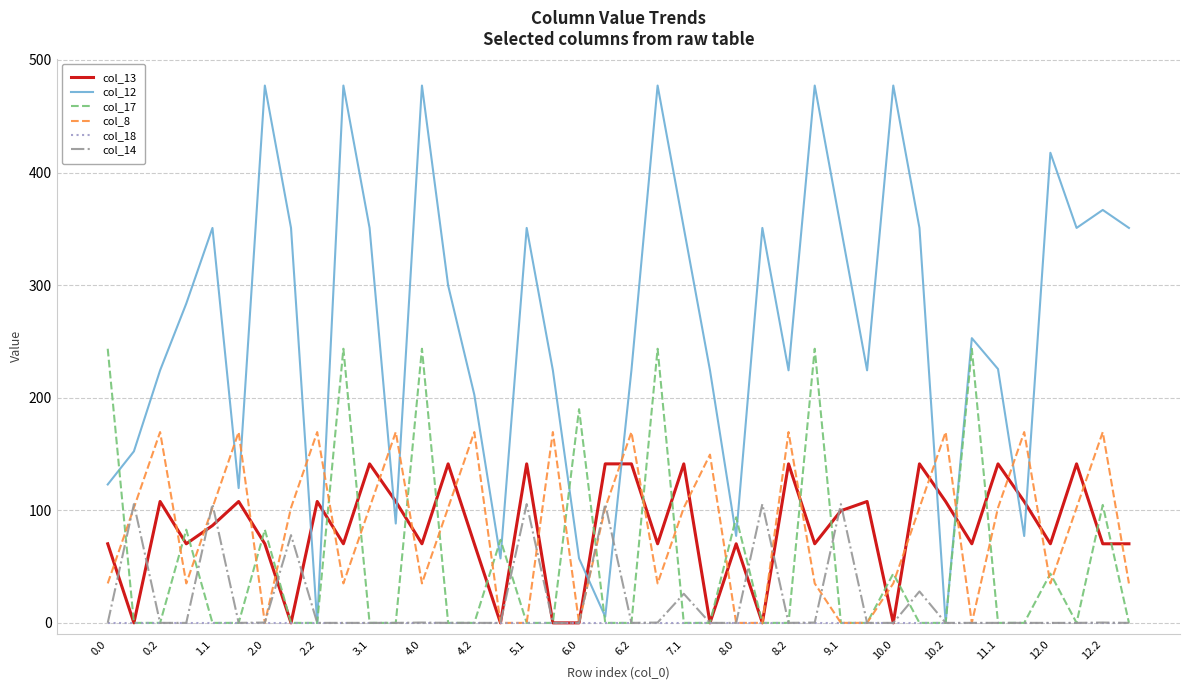

List the series in order of their peak value, lowest first.

col_18, col_14, col_13, col_8, col_17, col_12